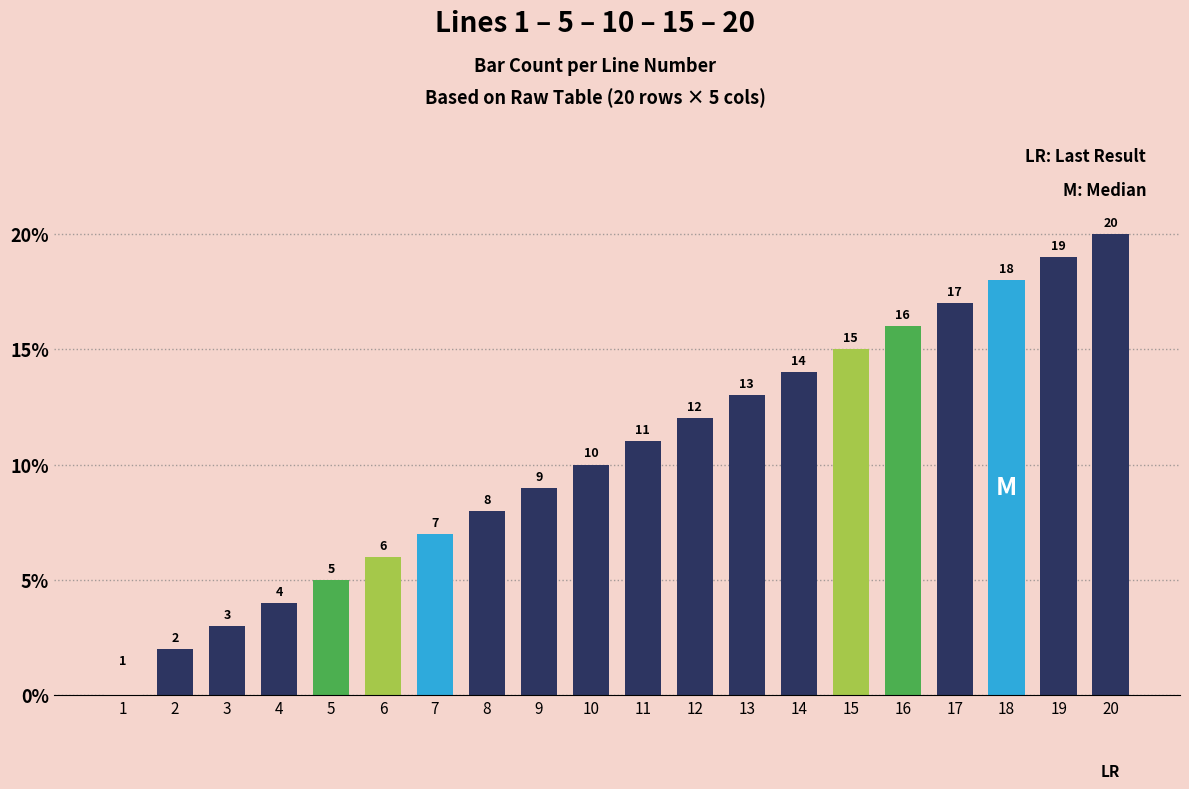

Does the chart contain any negative values?

No